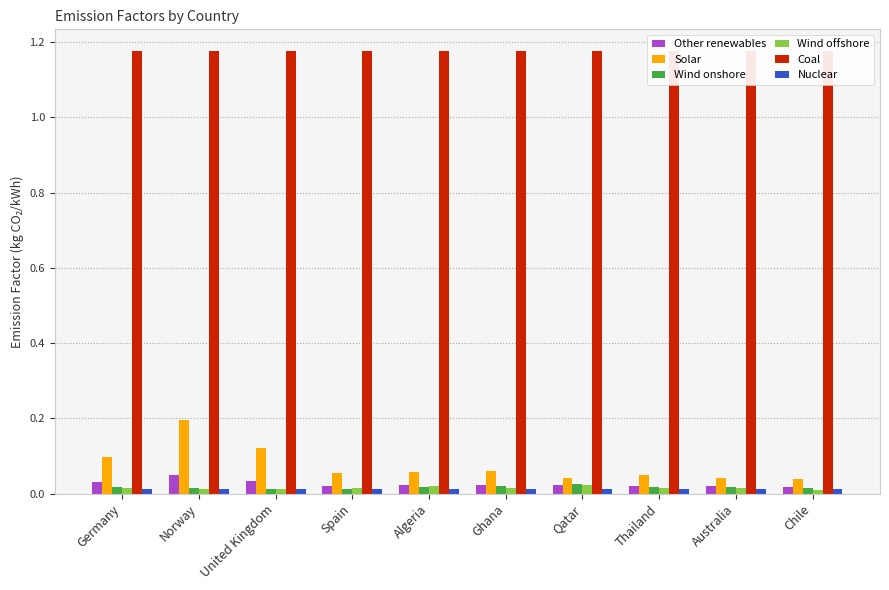

What is the label of the 6th bar from the right?

Algeria